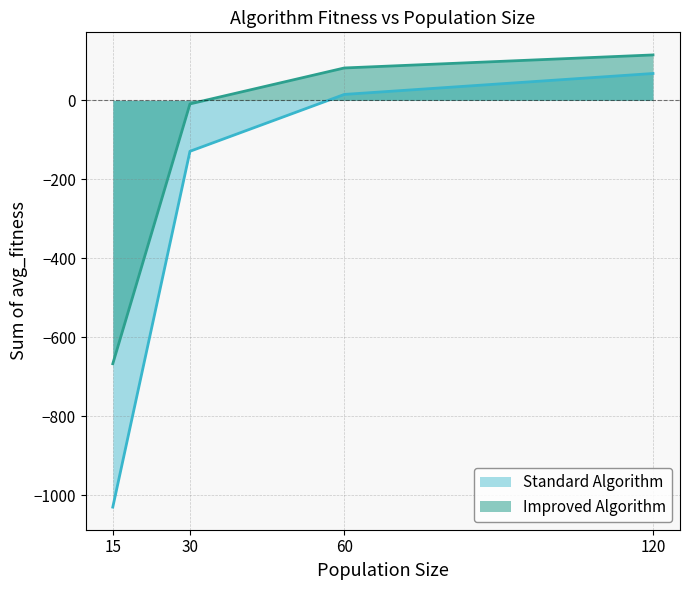

What are all the series names shown in the legend?

Standard Algorithm, Improved Algorithm